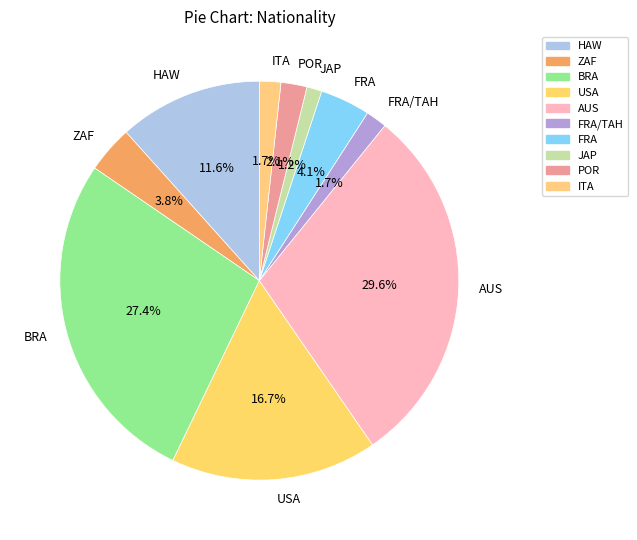

Is the sum of JAP and AUS greater than half?

No